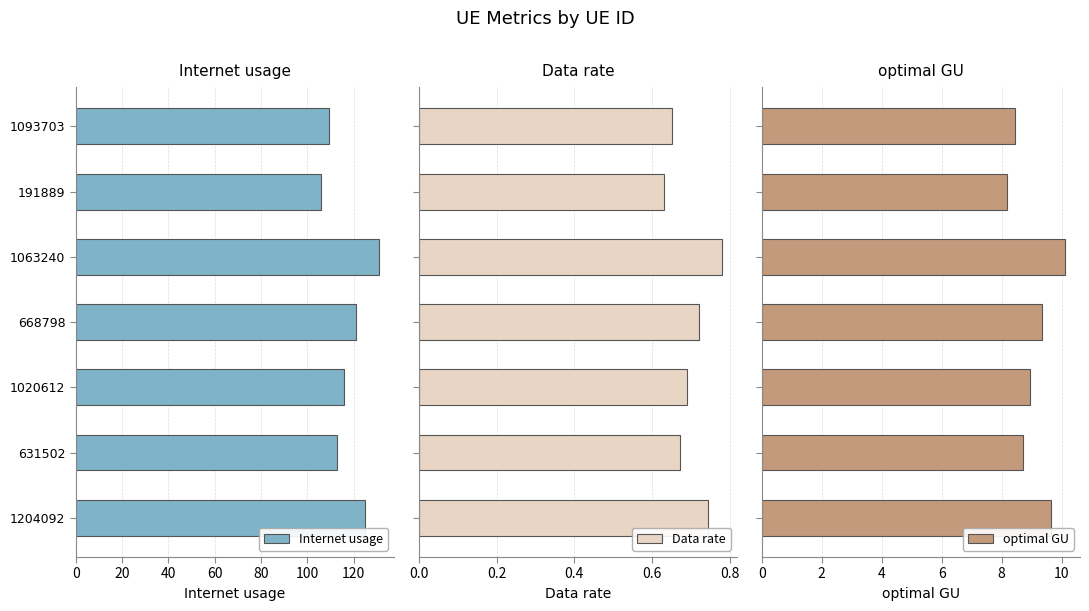

How many distinct data groups are displayed?

3